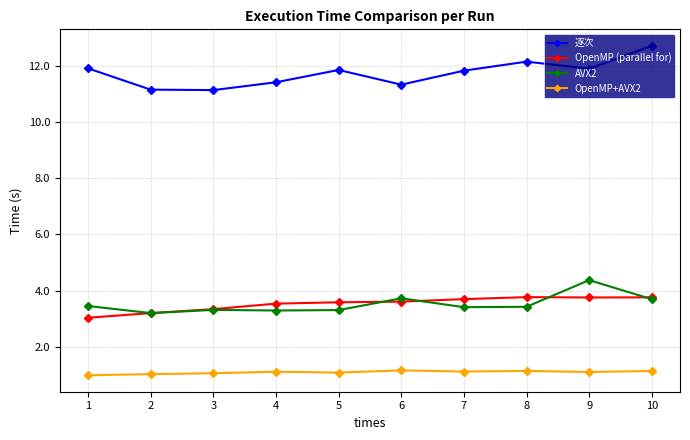

True or false: OpenMP+AVX2 has more than 1 points higher than both neighbors.

True